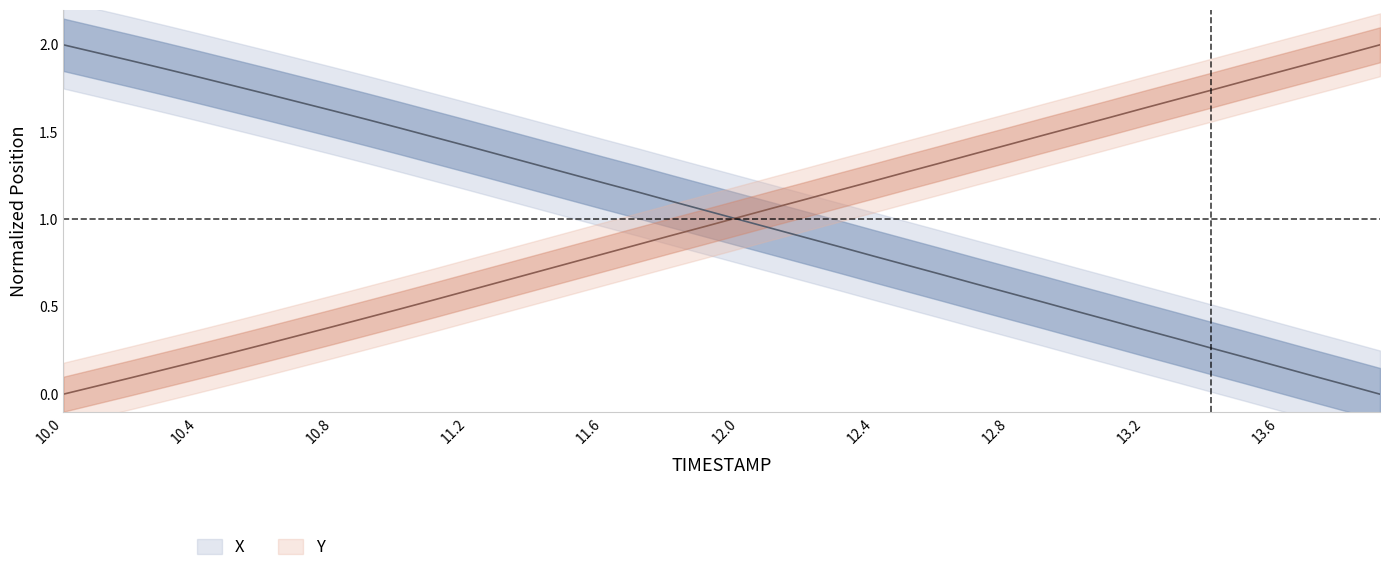

Is the value of X at 12.1 greater than the value of Y at 12.6?

No